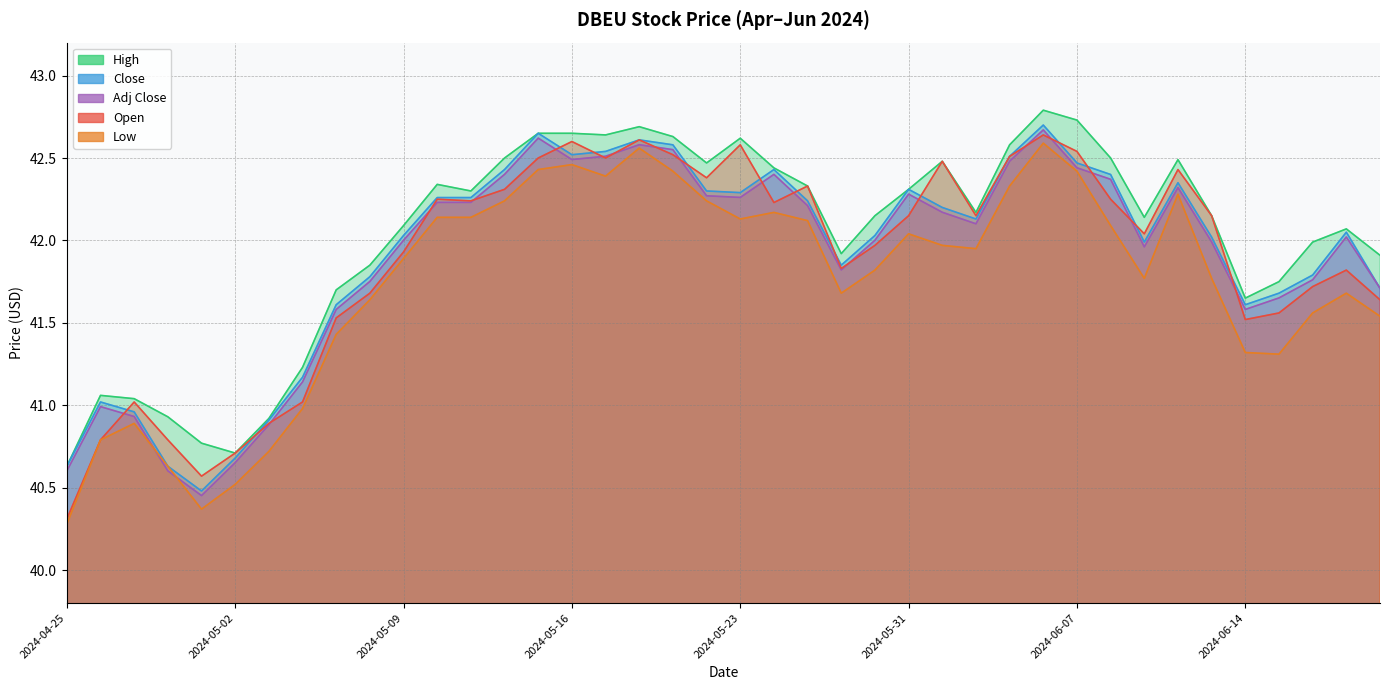

How many categories are shown in the chart?

40